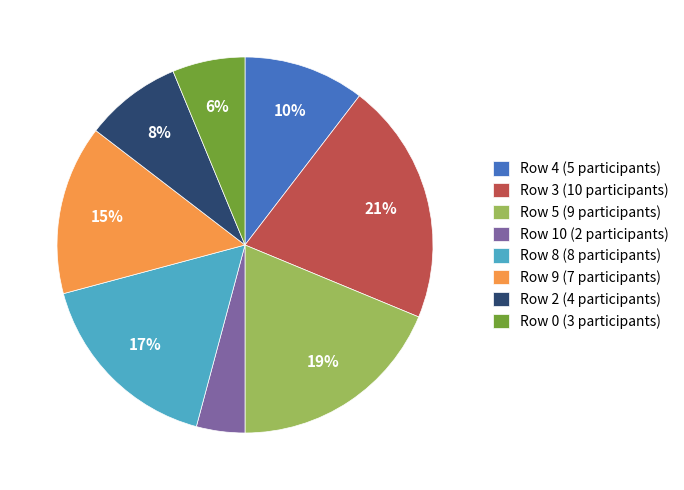

To the nearest percent, what portion does Row 8 (8 participants) represent?

17%